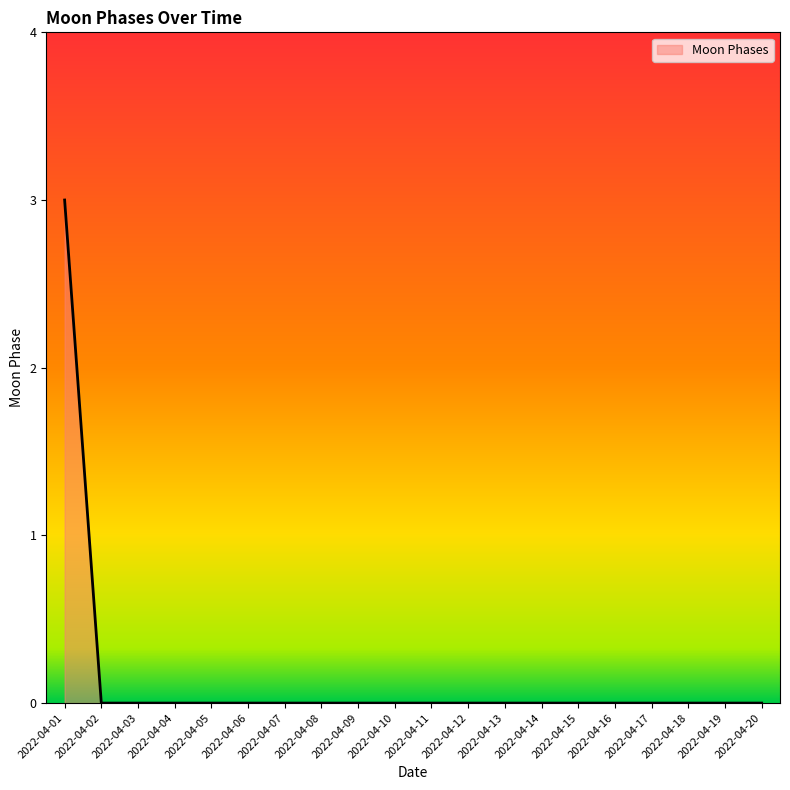

At which category does the chart reach its peak across all series?

2022-04-01